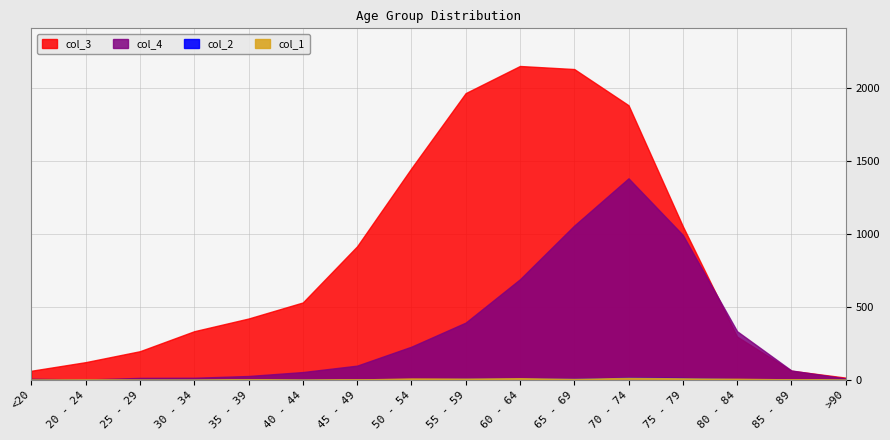

What are all the series names shown in the legend?

col_4, col_3, col_2, col_1